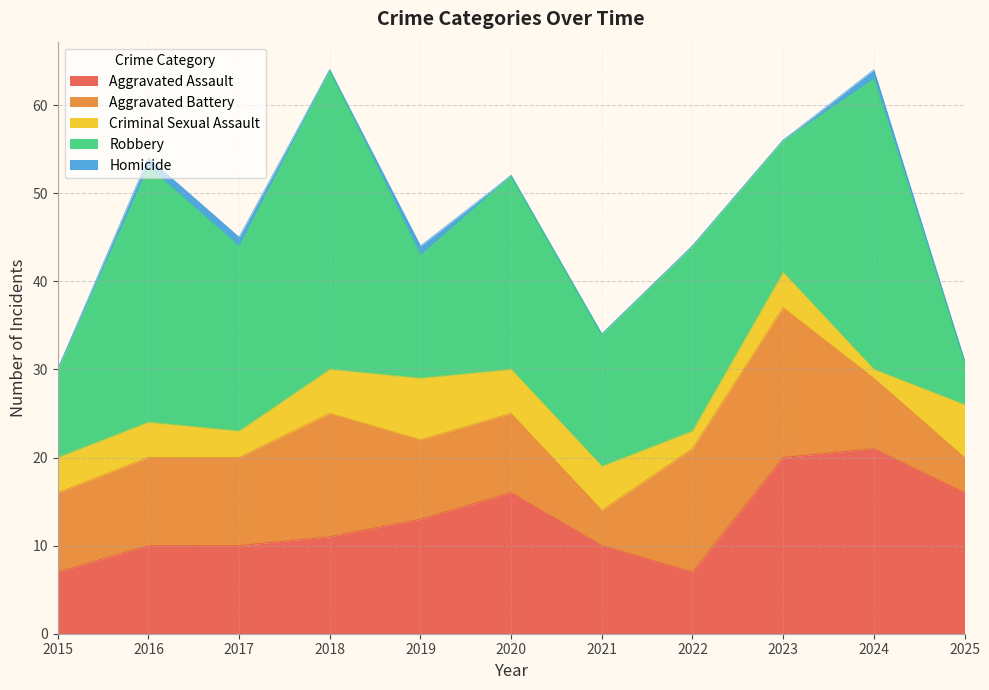

What is the sum of all Homicide values?

4